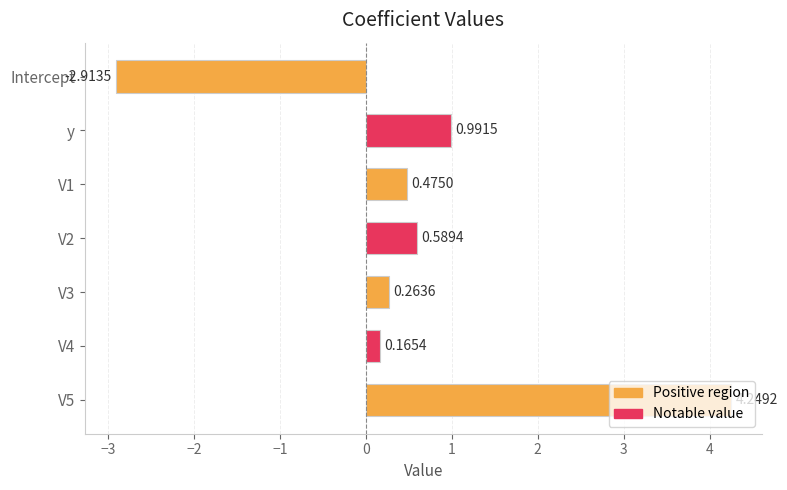

What is the difference between the maximum and minimum values?

7.2